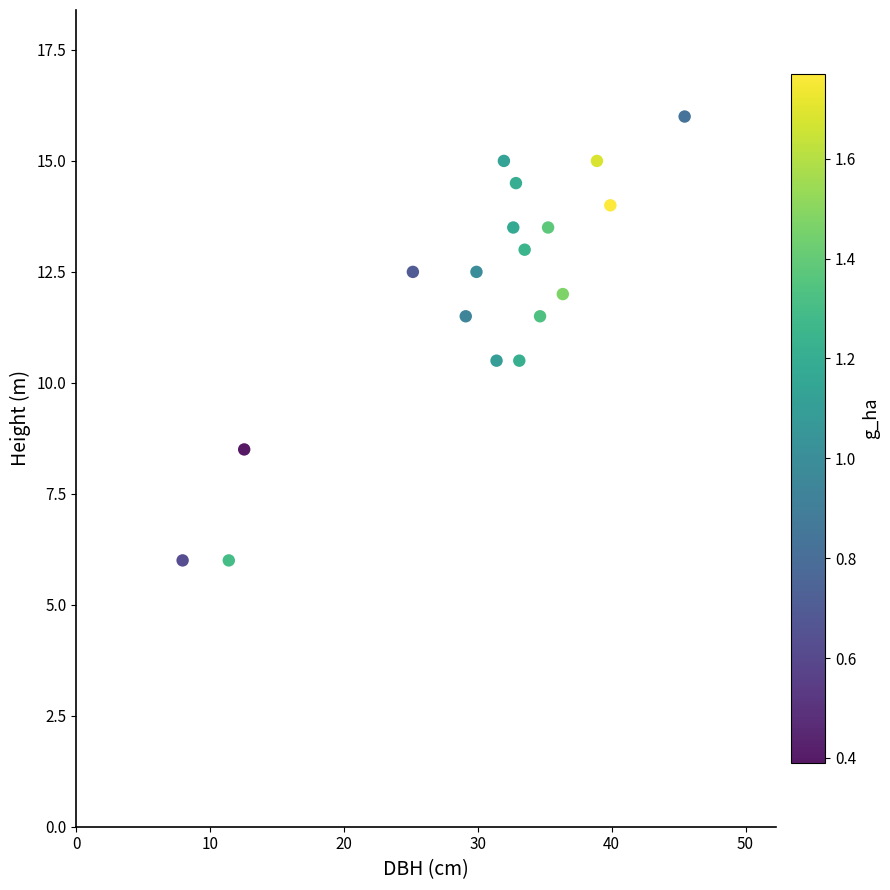

What is the range of X values (max minus min)?

37.5